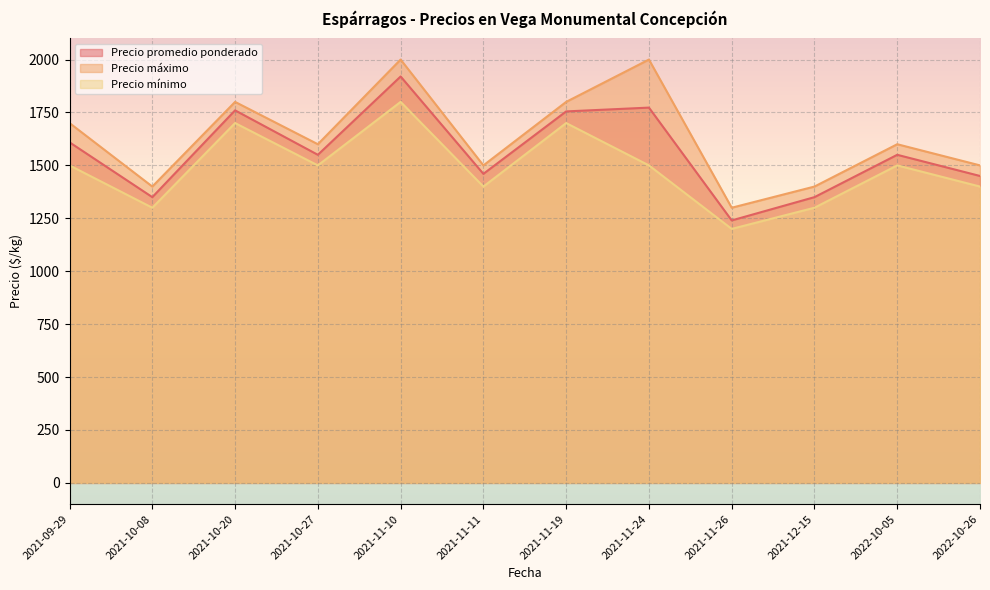

What is the value of the Precio promedio ponderado point at the 3rd from the left?

1760